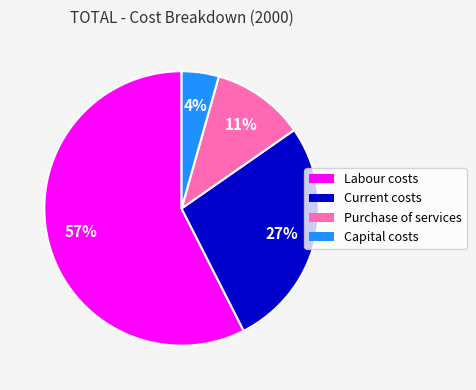

Which category has the biggest portion of the pie?

Labour costs